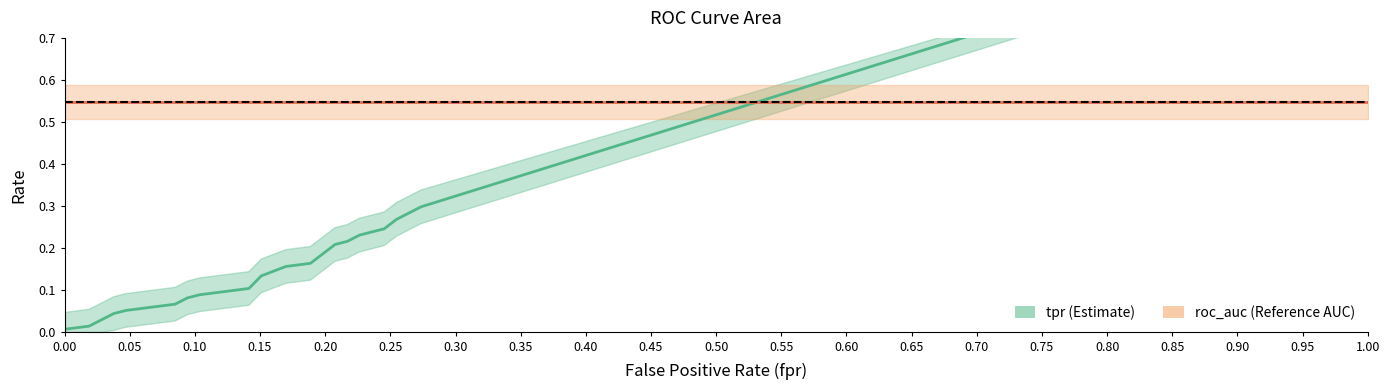

True or false: roc_auc and fpr intersect in this chart.

False